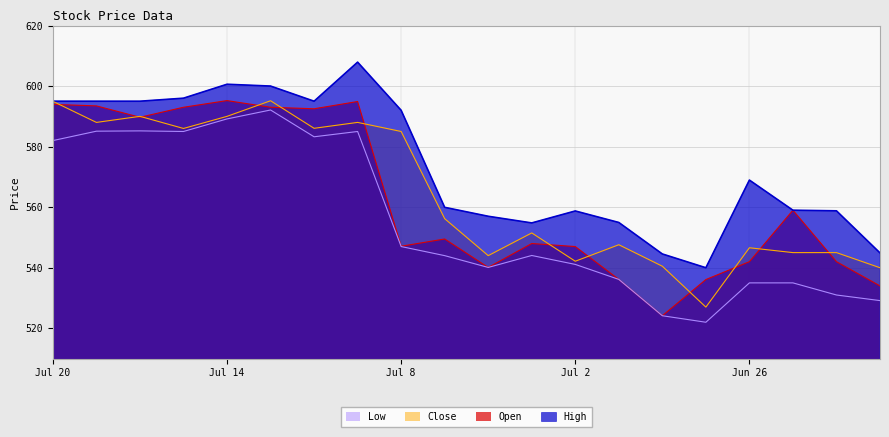

At which label is Close closest to 561?

Jul 7